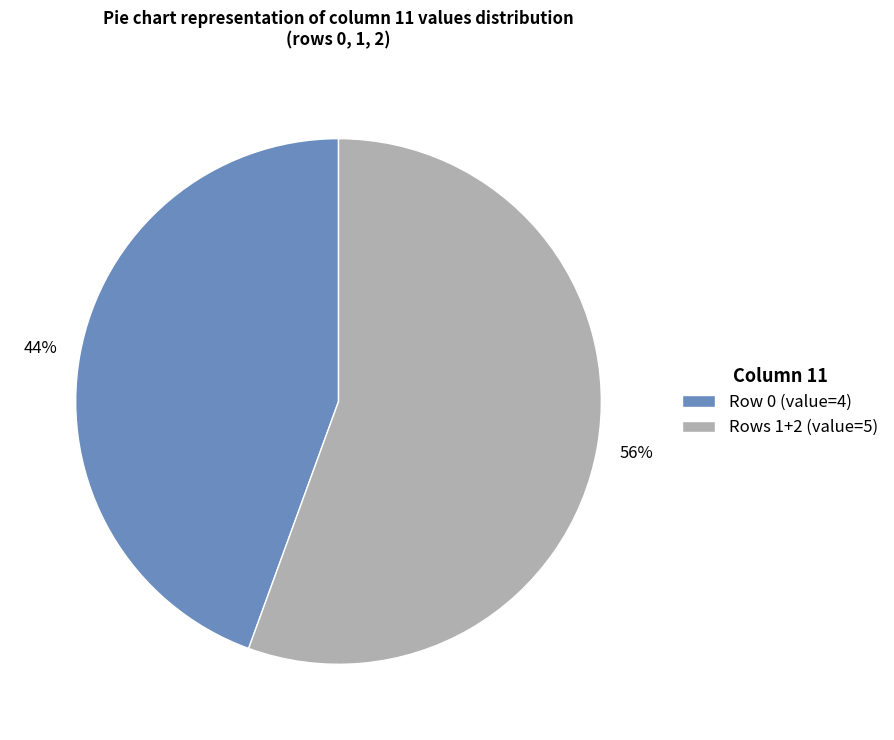

Rank the categories by value from highest to lowest.

Rows 1+2 (value=5), Row 0 (value=4)